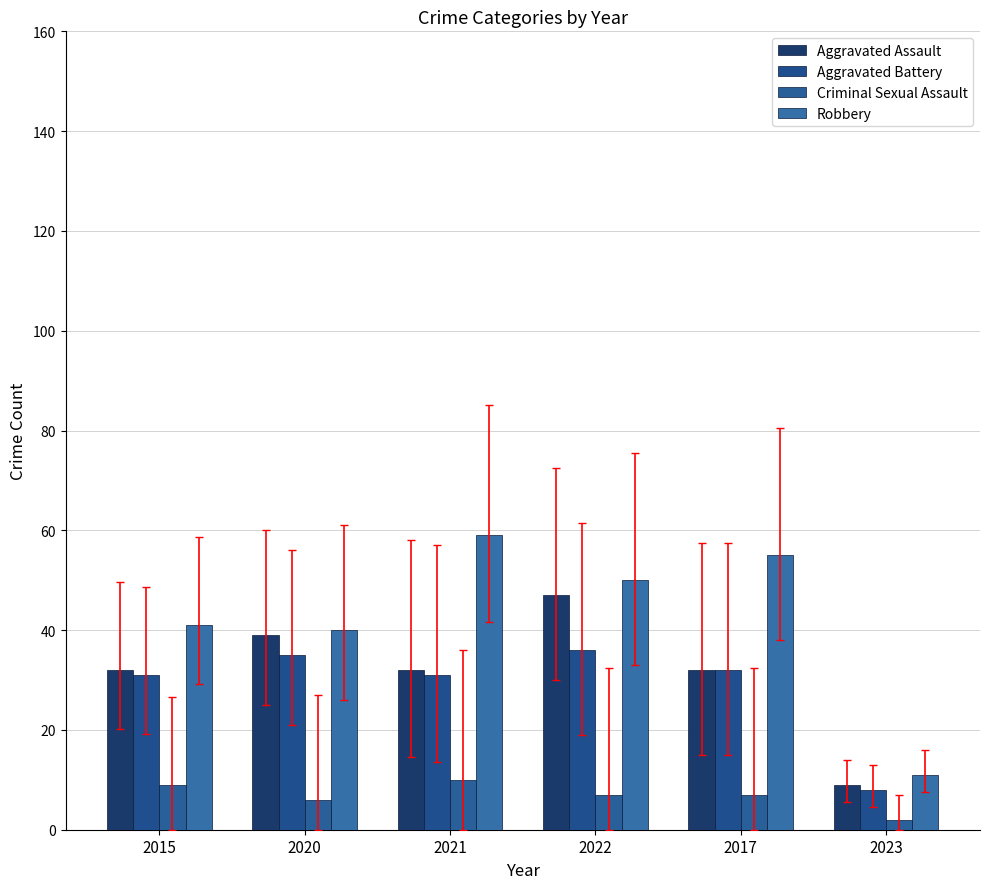

What are all the series names shown in the legend?

Aggravated Assault, Aggravated Battery, Criminal Sexual Assault, Robbery